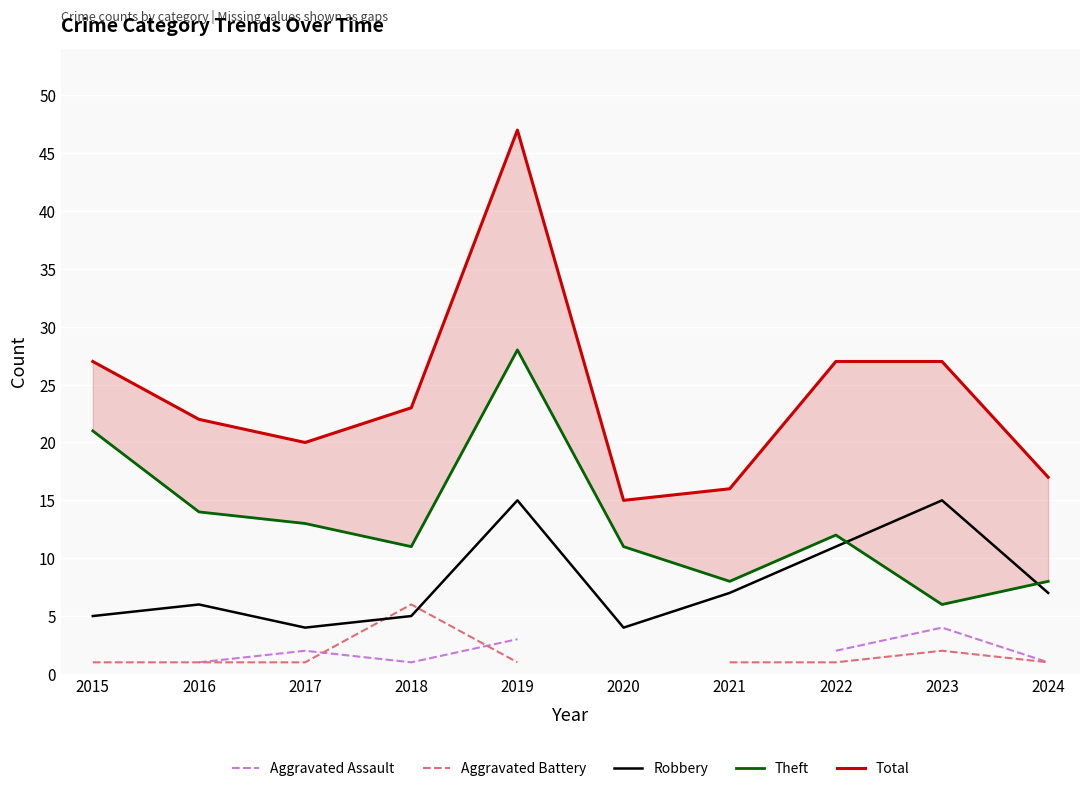

At which category does Total reach its first local peak?

2019